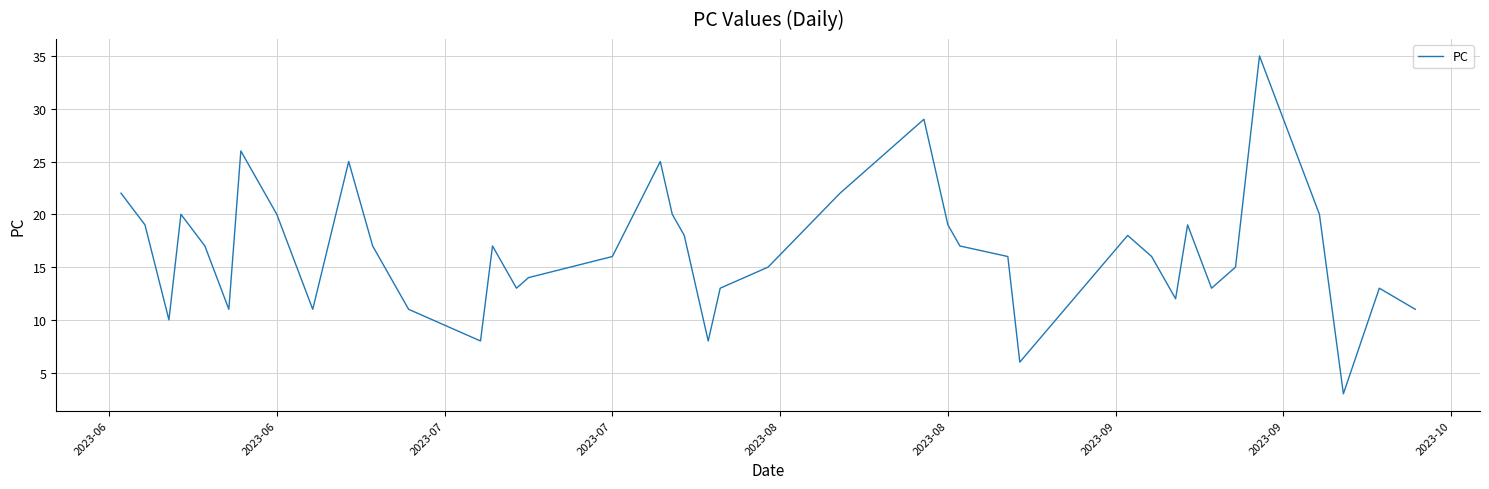

What is the difference between the second highest and second lowest values?

23